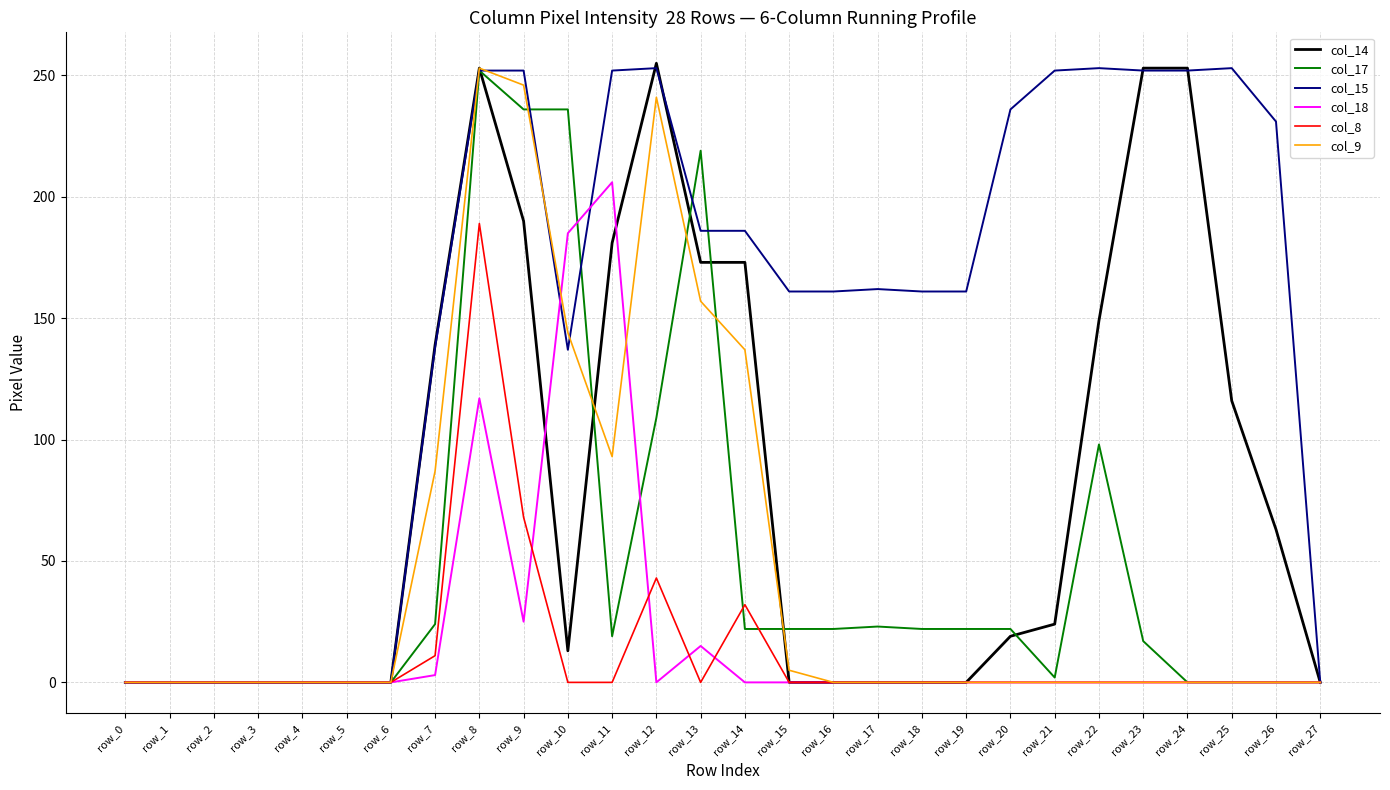

The value of col_15 at row_23 is 172. True or false?

False